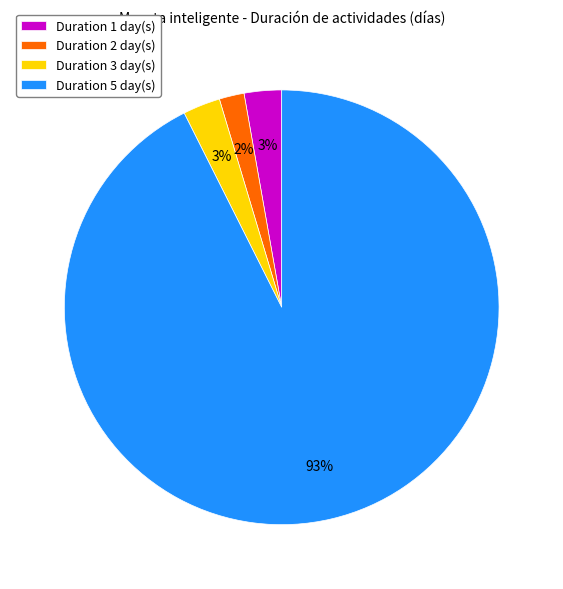

To the nearest percent, what portion does Duration 1 day(s) represent?

3%